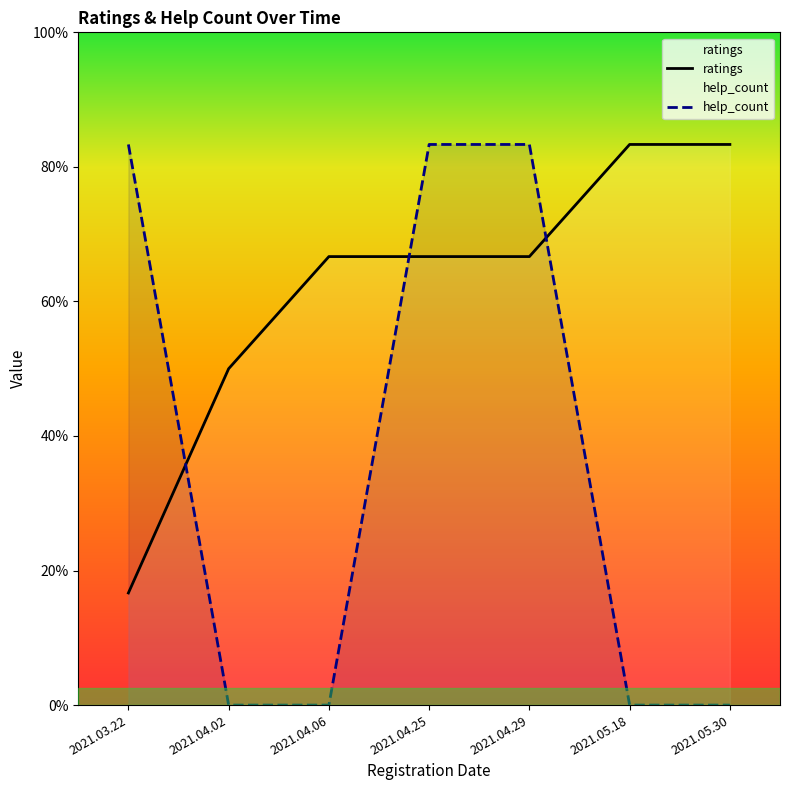

True or false: ratings and help_count intersect in this chart.

True